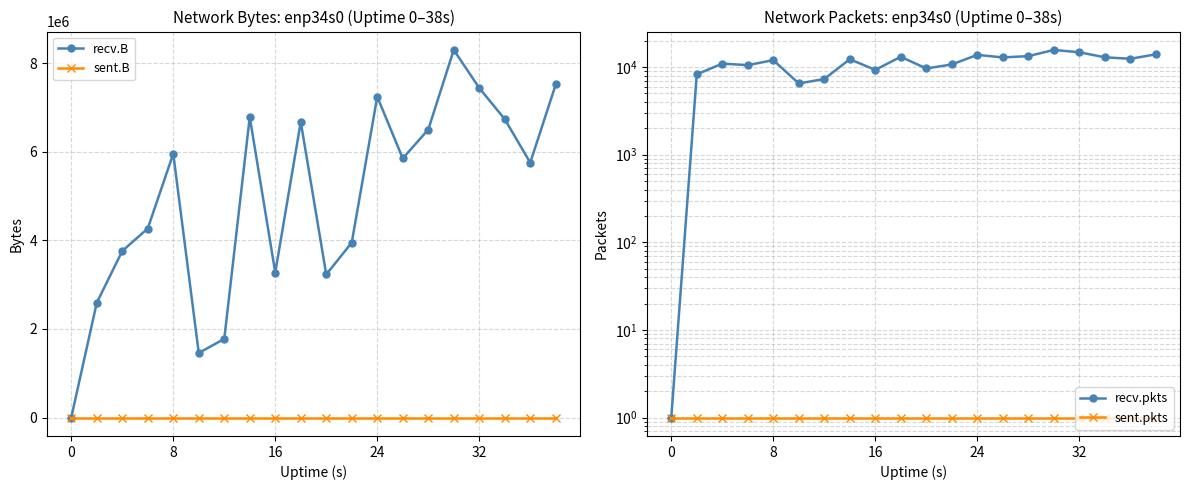

How many interior local peaks does the recv.B series have?

5